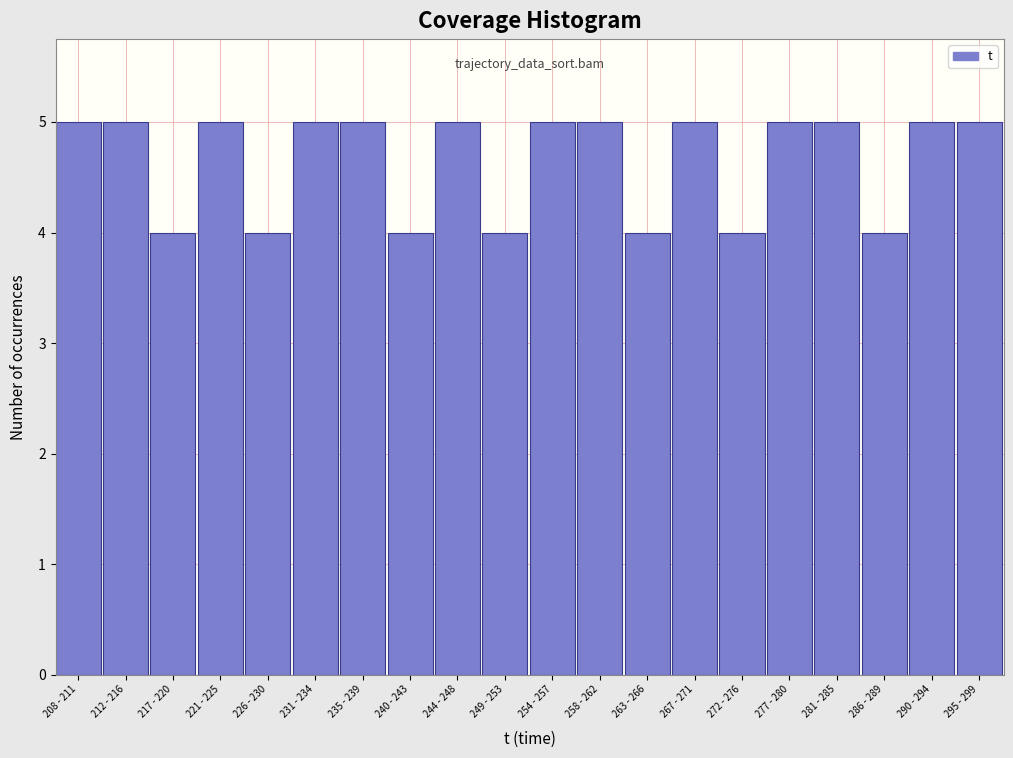

Reading left to right, transcribe all the data shown in this chart.

208 - 211=5	212 - 216=5	217 - 220=4	221 - 225=5	226 - 230=4	231 - 234=5	235 - 239=5	240 - 243=4	244 - 248=5	249 - 253=4	254 - 257=5	258 - 262=5	263 - 266=4	267 - 271=5	272 - 276=4	277 - 280=5	281 - 285=5	286 - 289=4	290 - 294=5	295 - 299=5